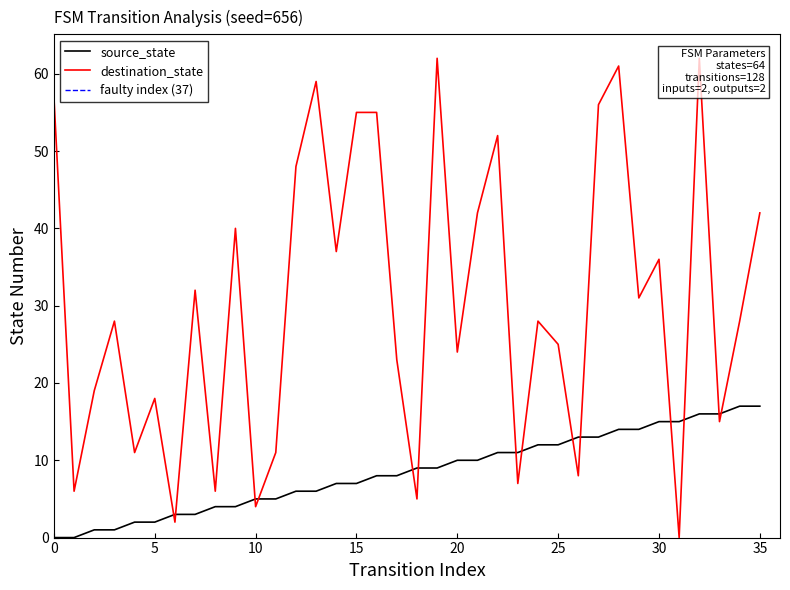

Is this an area chart (filled region under the line)?

No